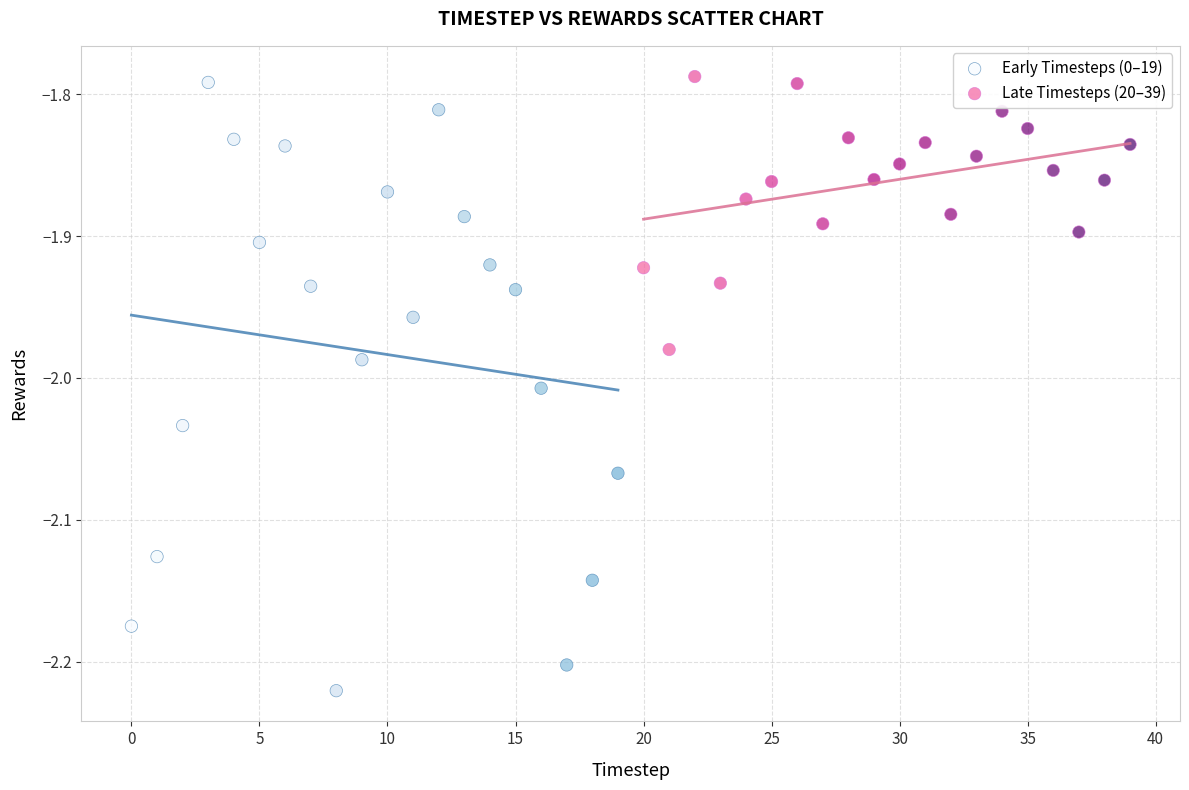

What are all the series names shown in the legend?

Early Timesteps (0–19), Late Timesteps (20–39)